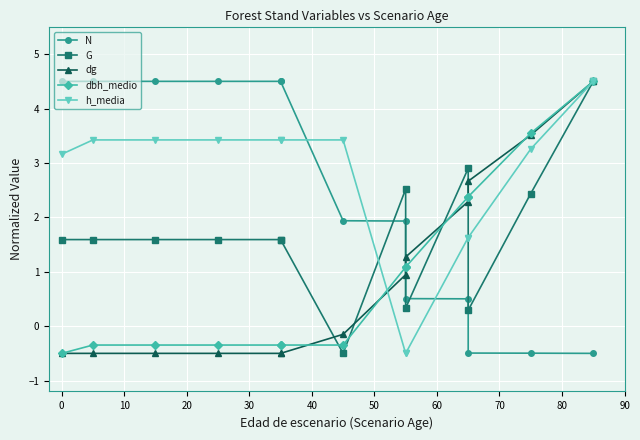

How many series are shown in this chart?

5